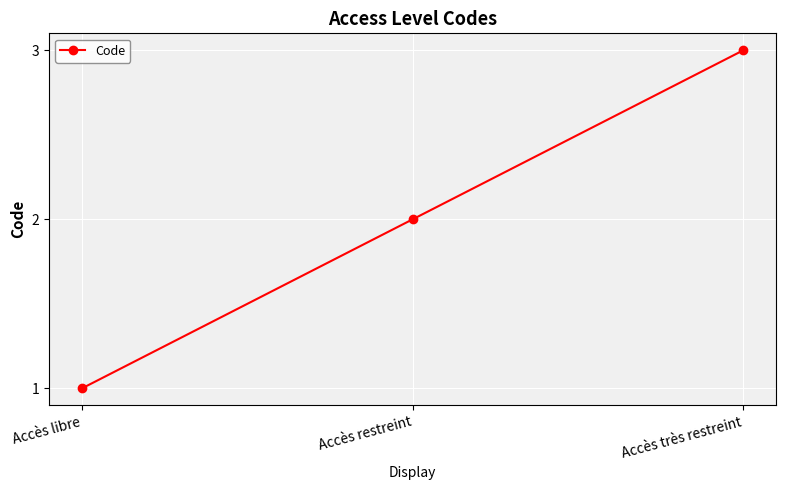

Where is the data nearest to the value 2?

Accès restreint